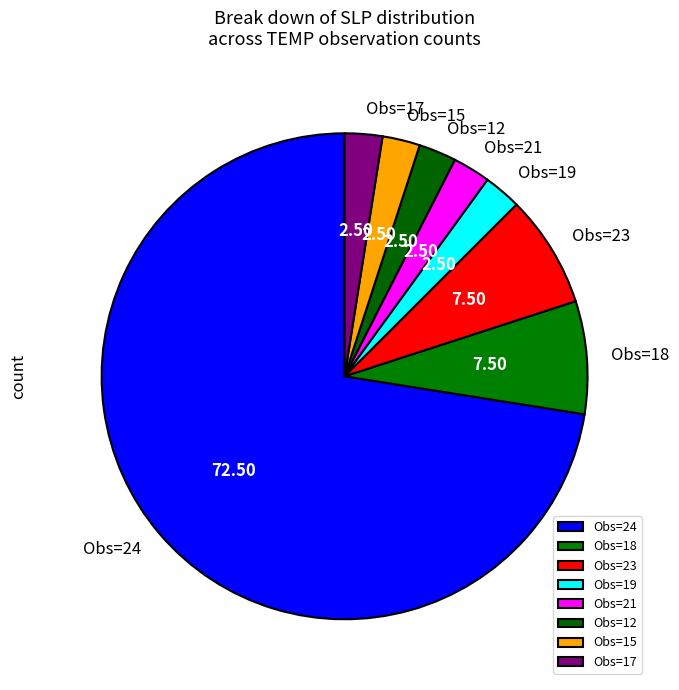

Do Obs=18 and Obs=23 together represent more than half of the pie?

No